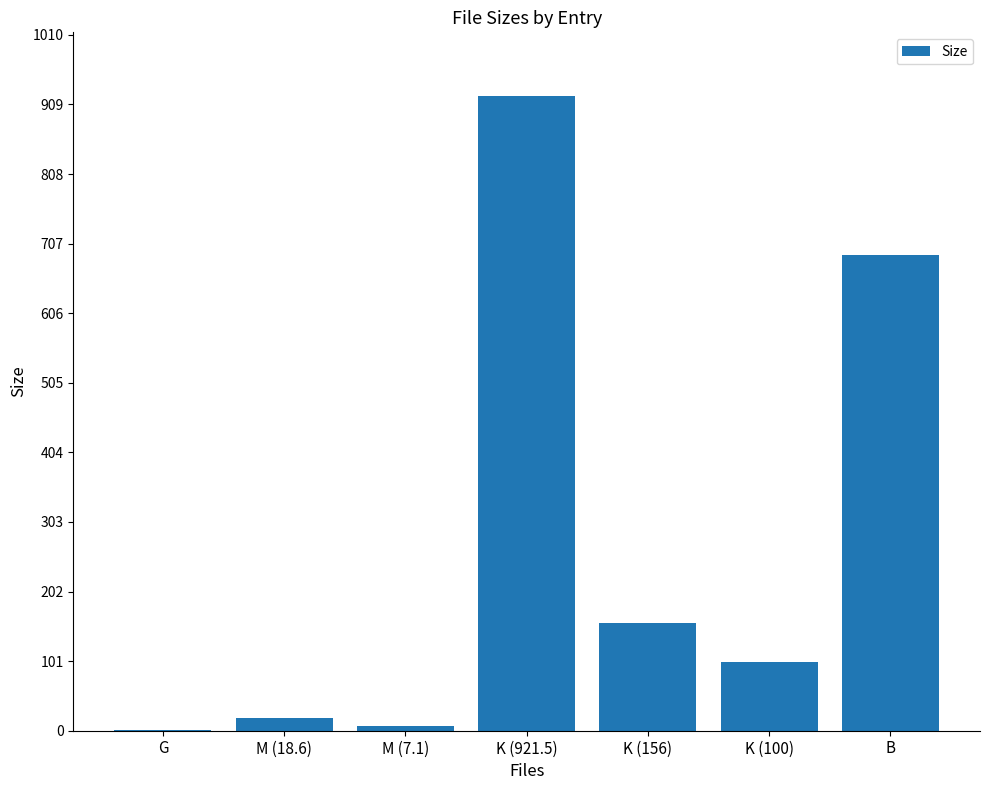

At which label is the value closest to 461?

B